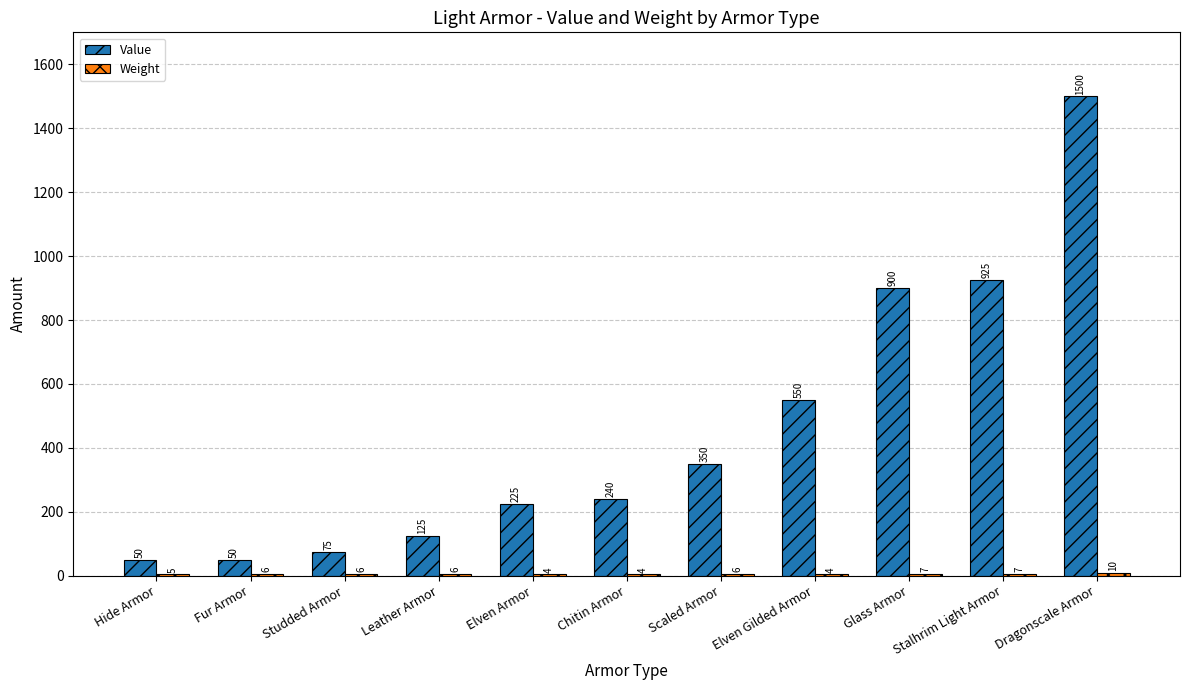

What is the average value of the Value series?

454